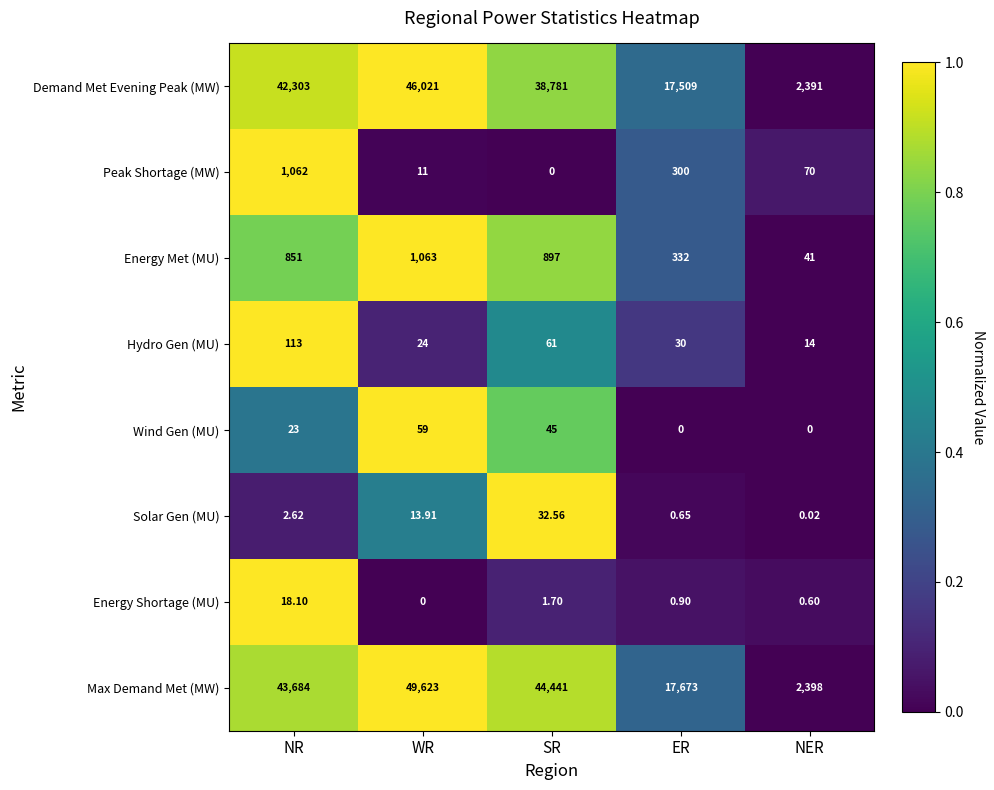

What is the total value across all series at ER?

35845.6